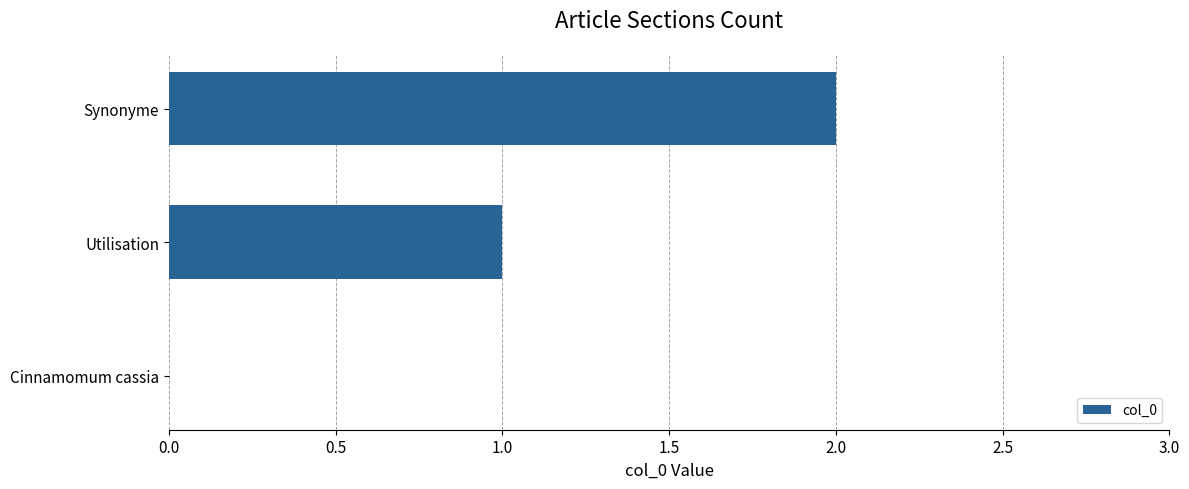

What is the change in value from Cinnamomum cassia to Synonyme?

+2